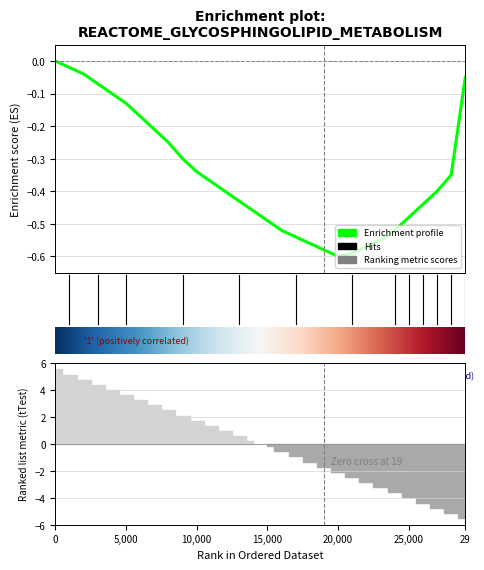

Does the chart have visible grid lines?

Yes